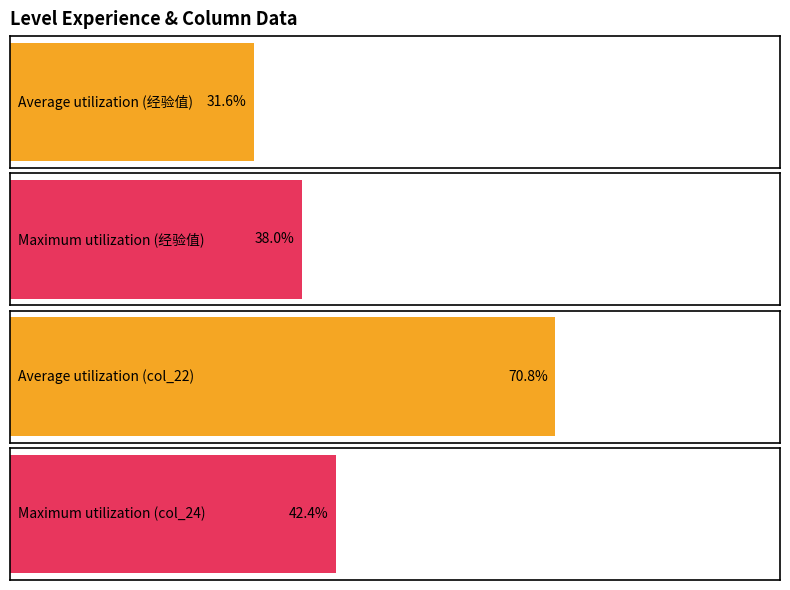

Where is col_24 nearest to the value 60?

15